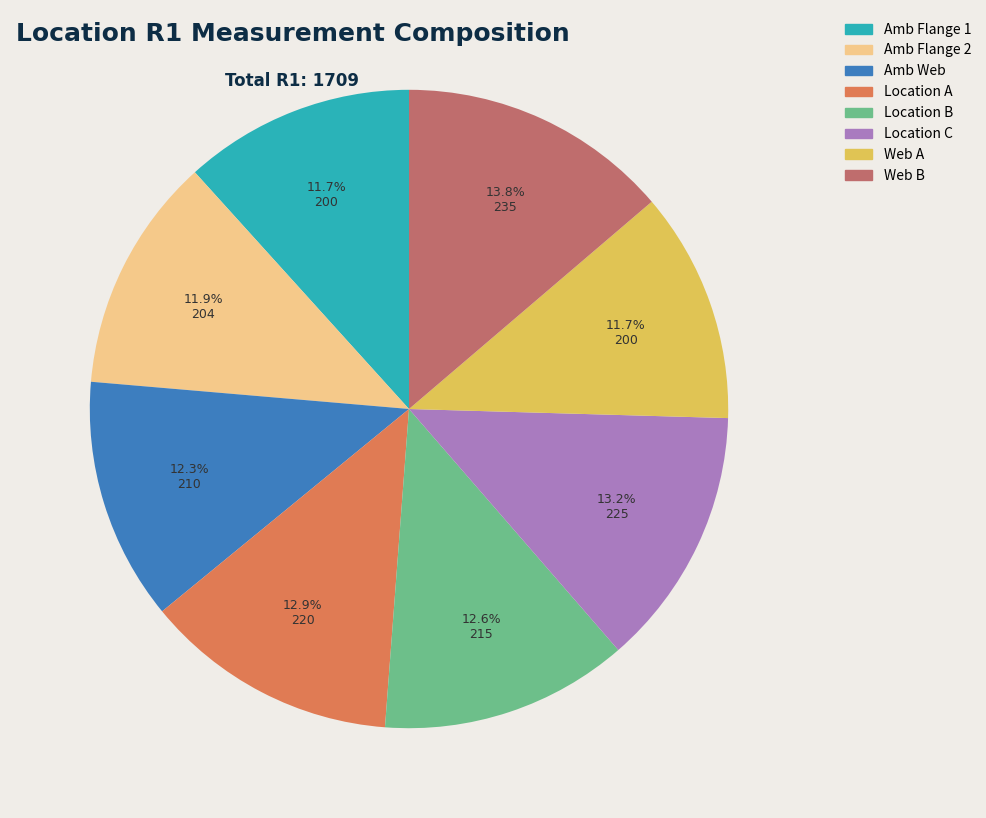

What is the largest slice in the pie chart?

Web B